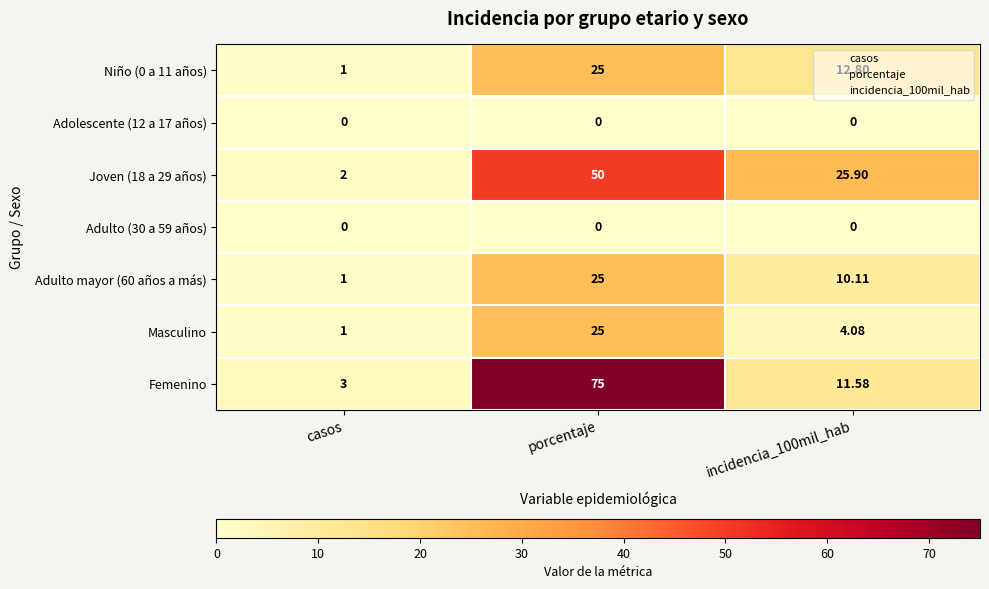

At which category is the sum across all series the highest?

porcentaje